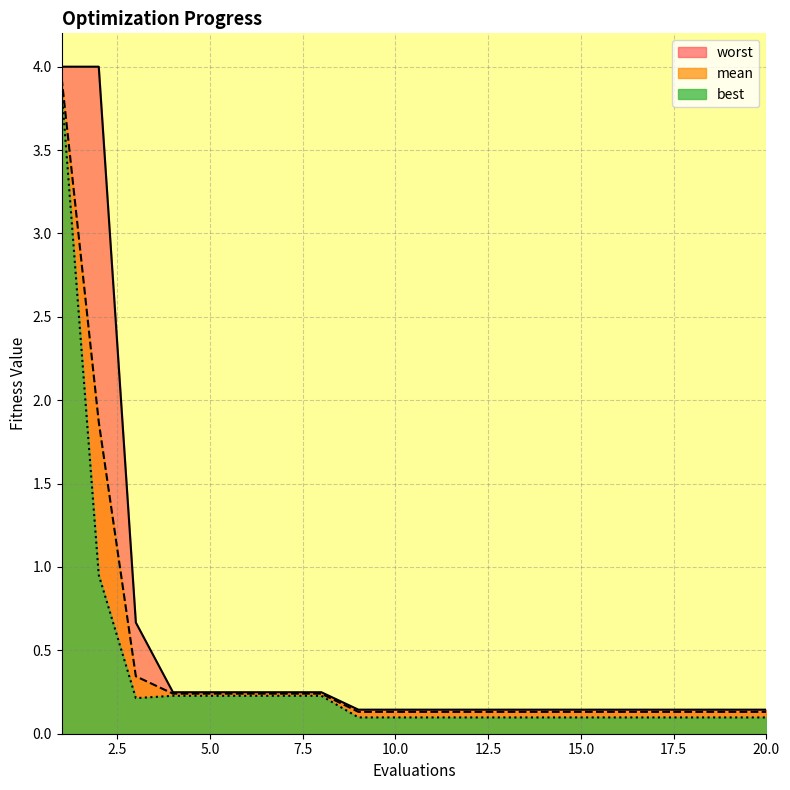

The worst series shows 0.1 at 19. True or false?

True